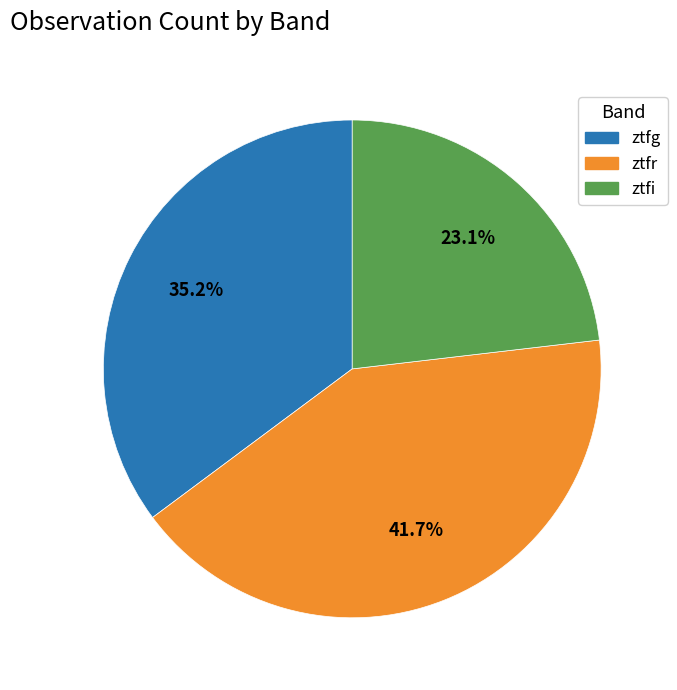

To the nearest percent, what is the difference between the ztfr and ztfg slice percentages?

6%